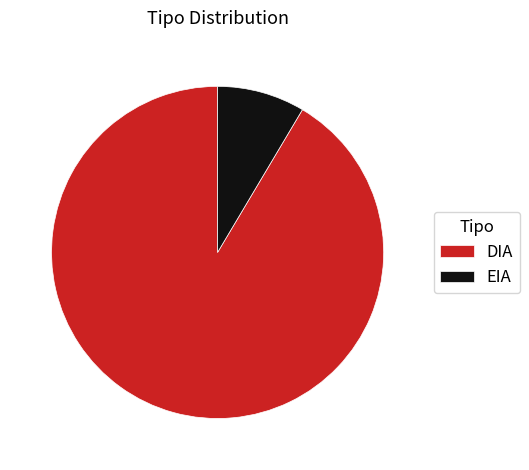

What is the largest slice in the pie chart?

DIA